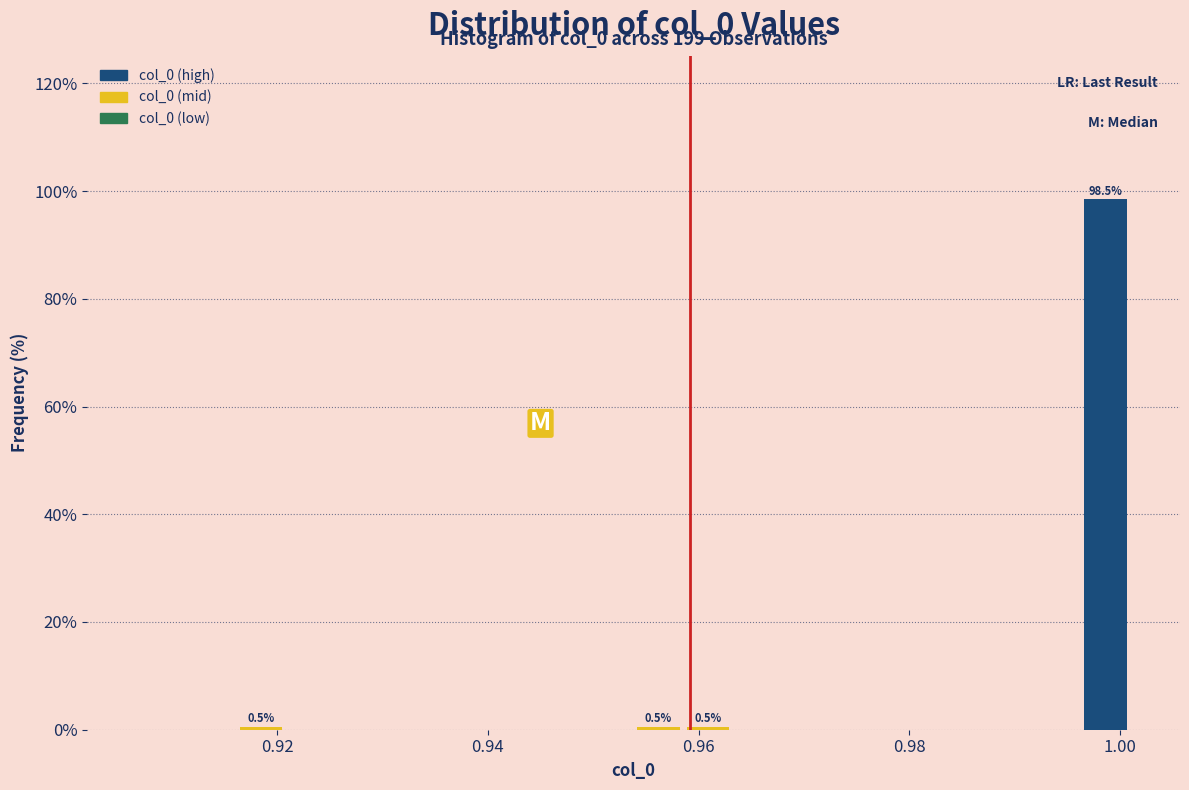

Around what value on the x-axis is the tallest bar? Give the approximate position of its centre, as read against the axis.

0.998